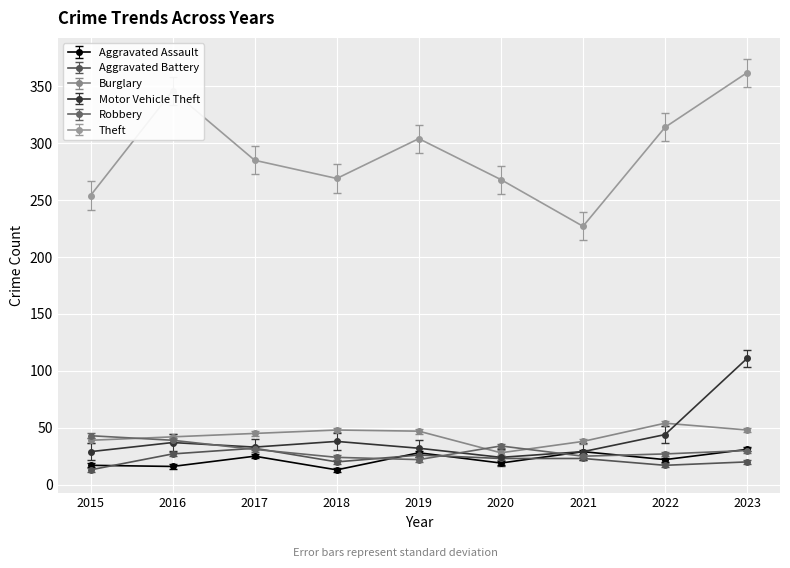

What are all the series names shown in the legend?

Aggravated Assault, Aggravated Battery, Burglary, Motor Vehicle Theft, Robbery, Theft